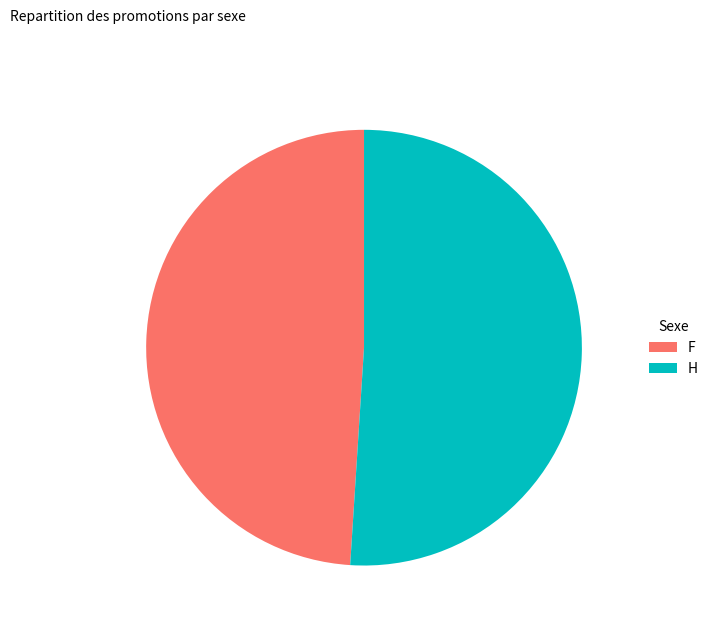

What is the largest slice in the pie chart?

H